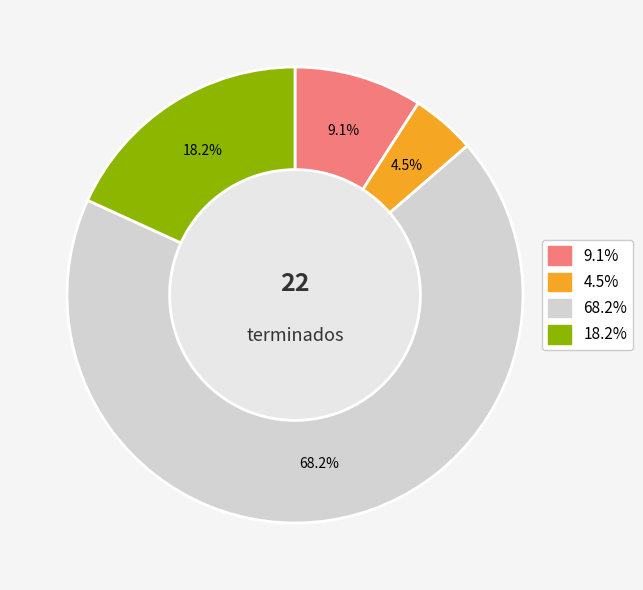

Does any single category account for the majority?

Yes